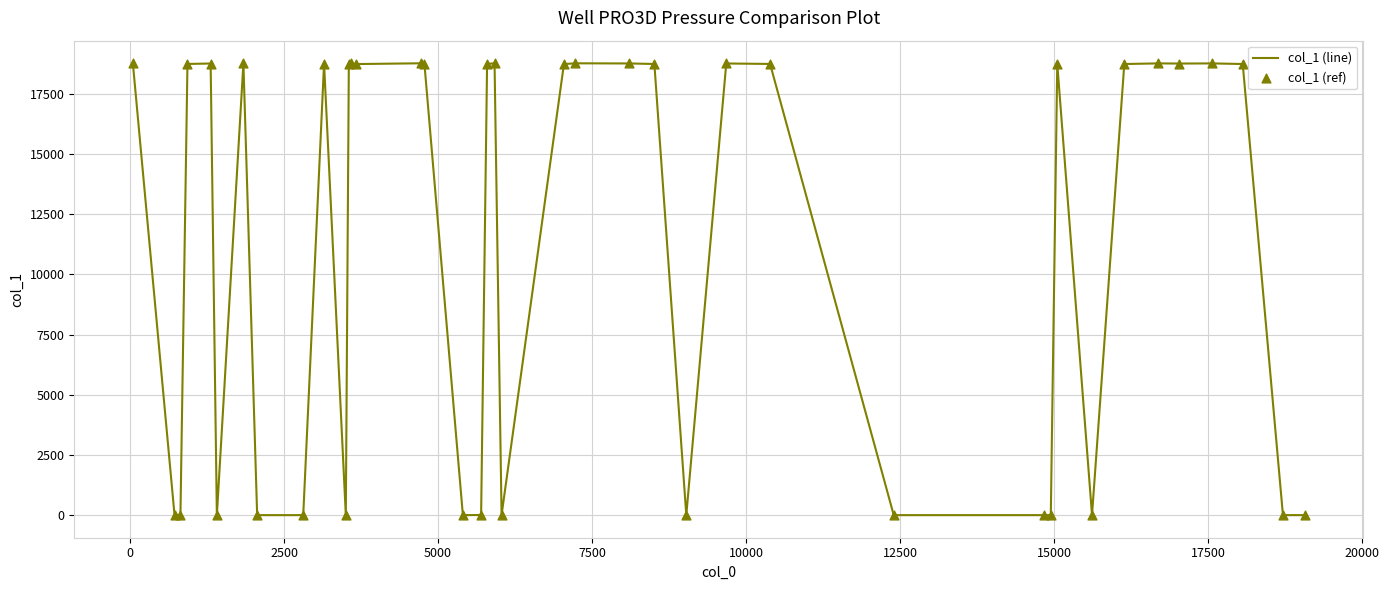

What is the maximum value shown in the chart?

18775